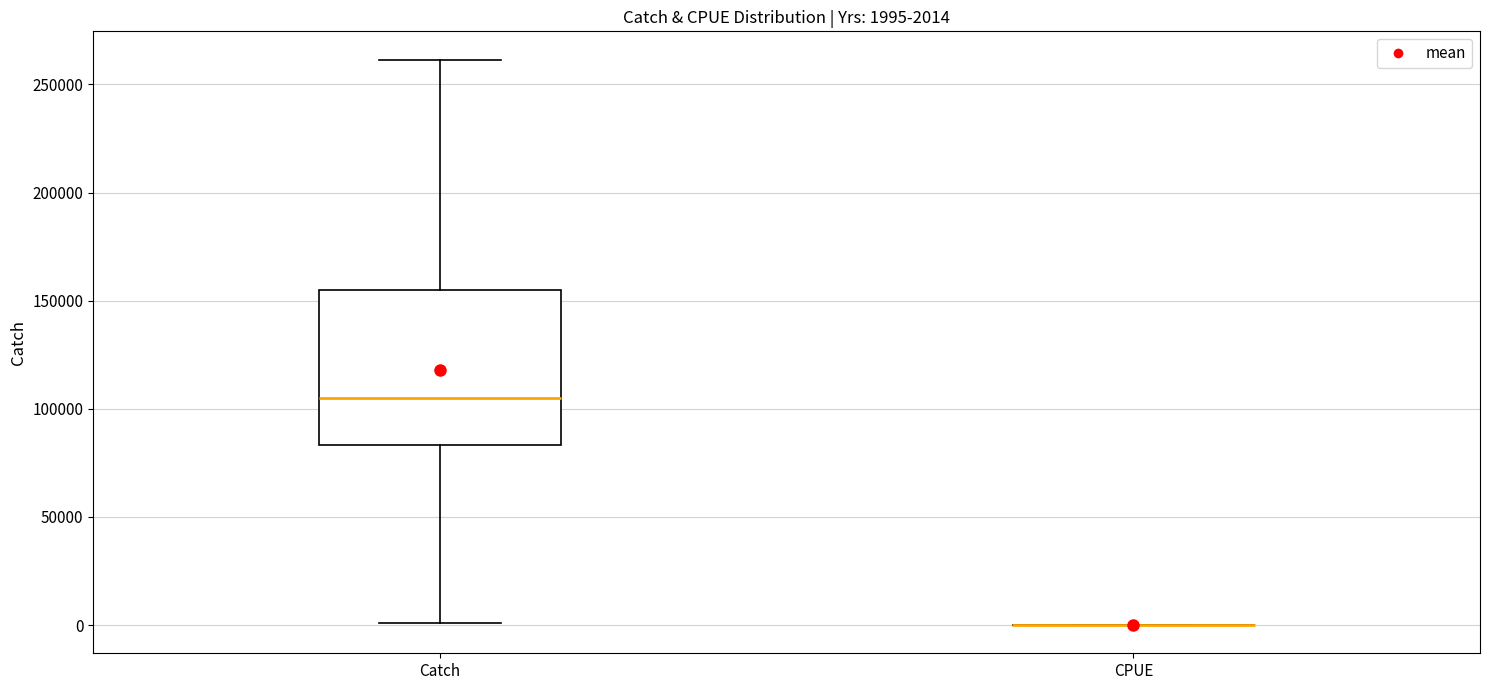

Comparing the boxes themselves (not the whiskers), which one is the tallest?

Catch